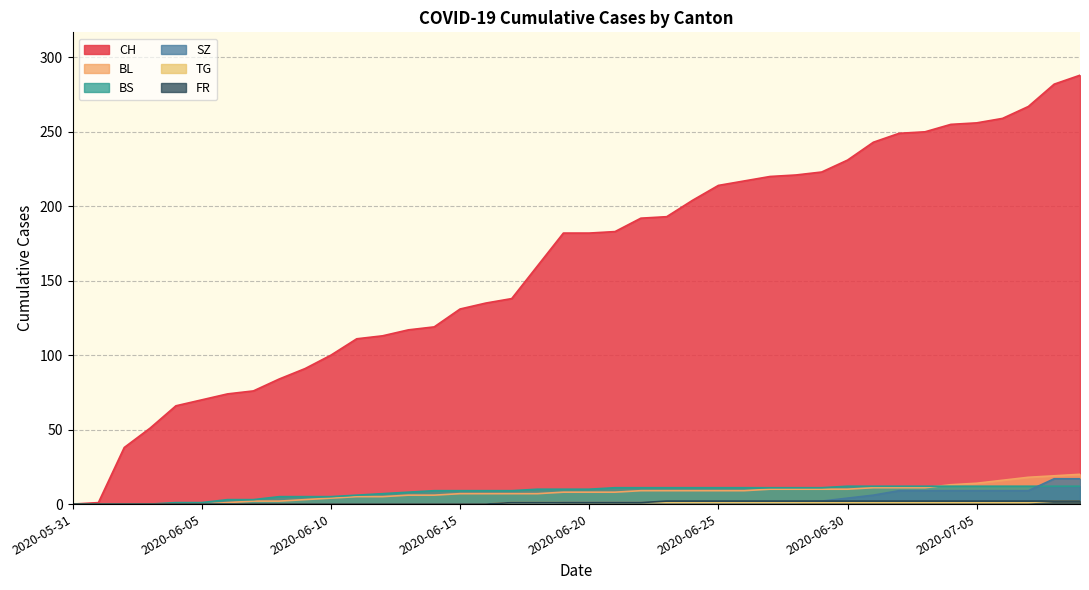

What is the difference between the BL values at 2020-06-19 and 2020-06-08?

6